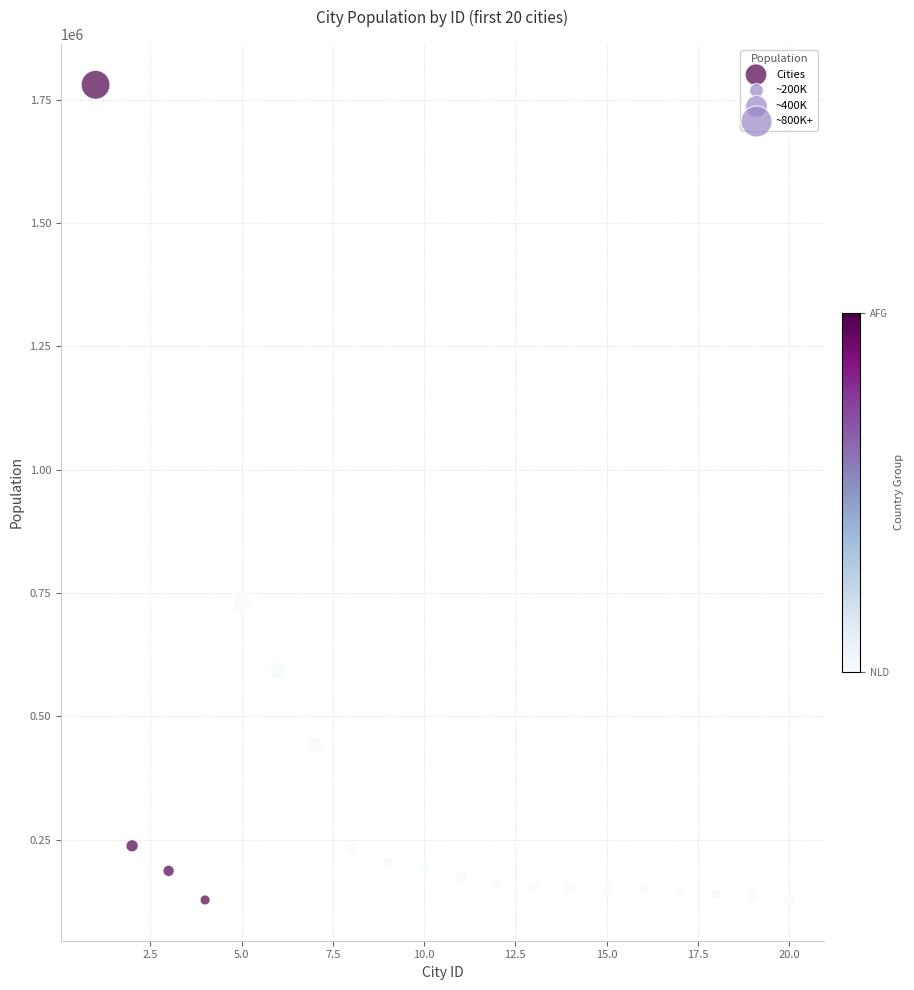

What is the range of Y values (max minus min)?

1652200